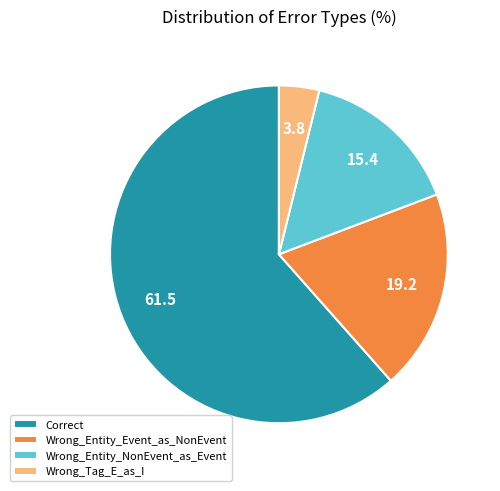

Is it true that Wrong_Entity_Event_as_NonEvent is 19% of the pie?

True